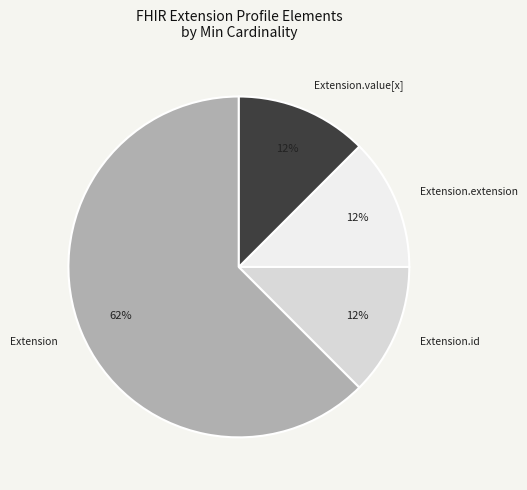

Is it true that Extension.extension is 1% of the pie?

False